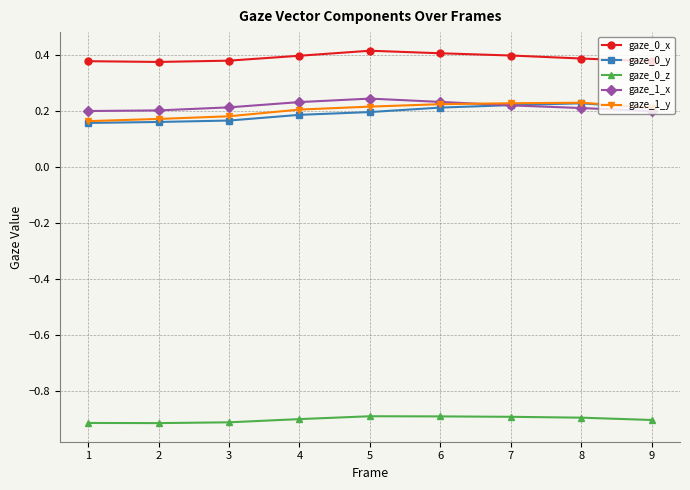

What is the value of the gaze_0_z point at the 2nd from the left?

-0.9